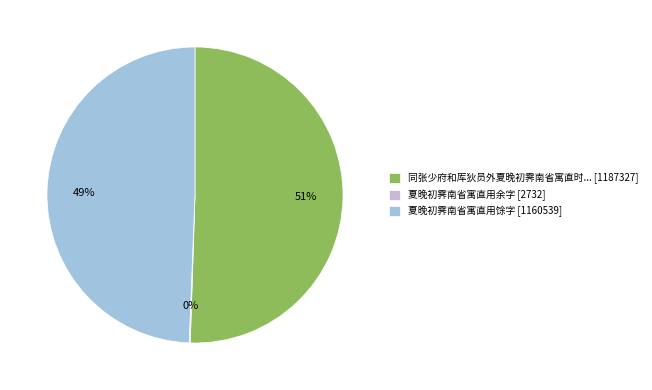

To the nearest percent, what is the average slice percentage?

33%